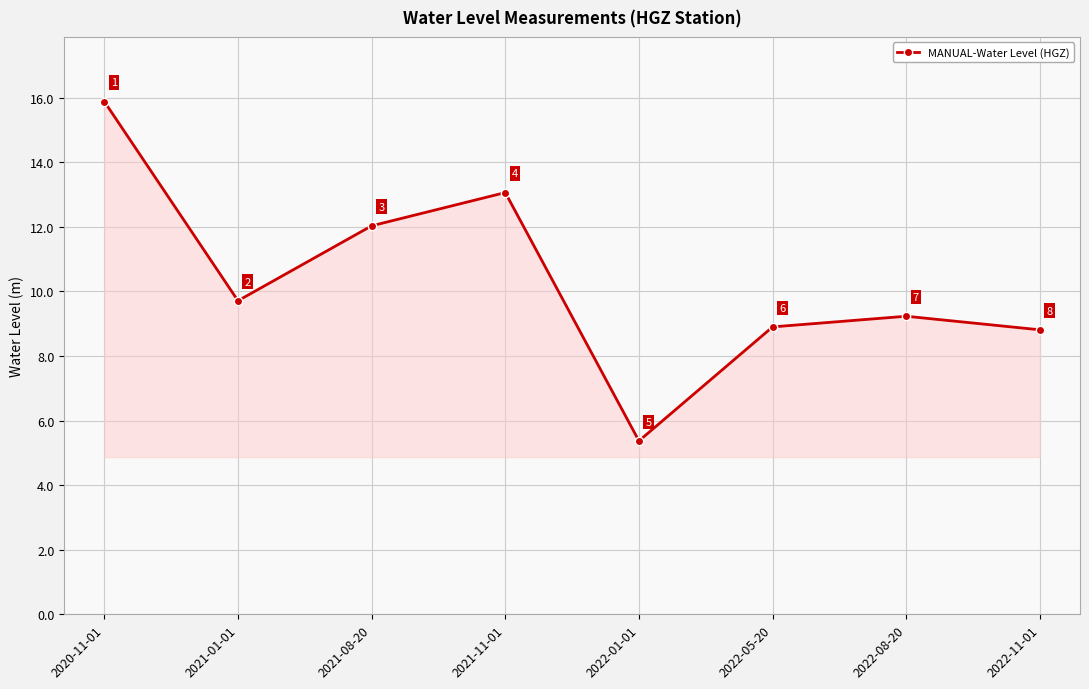

What is the value of the 1st point from the left?

15.9